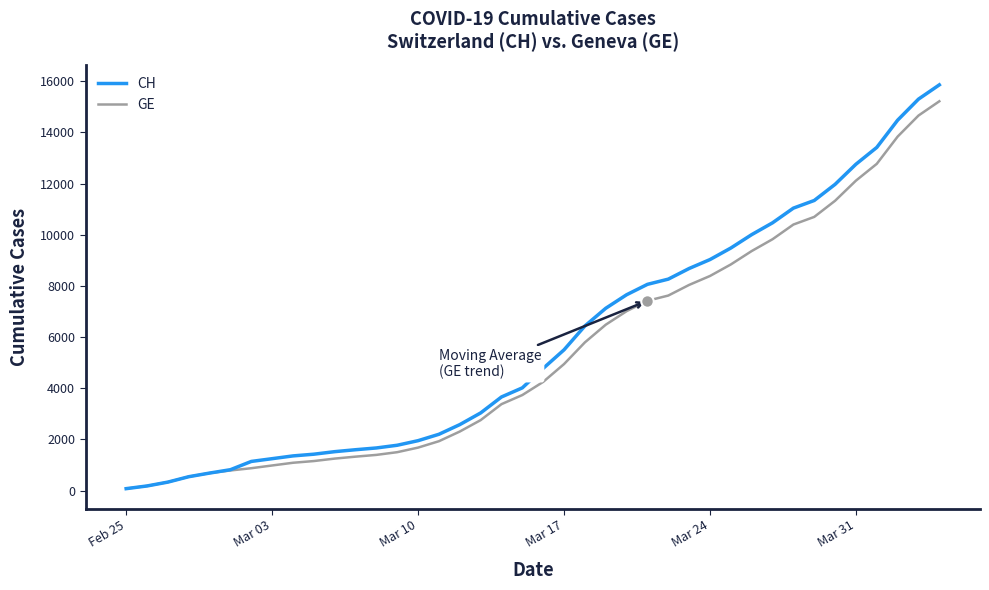

What is the lowest value of the CH series?

73